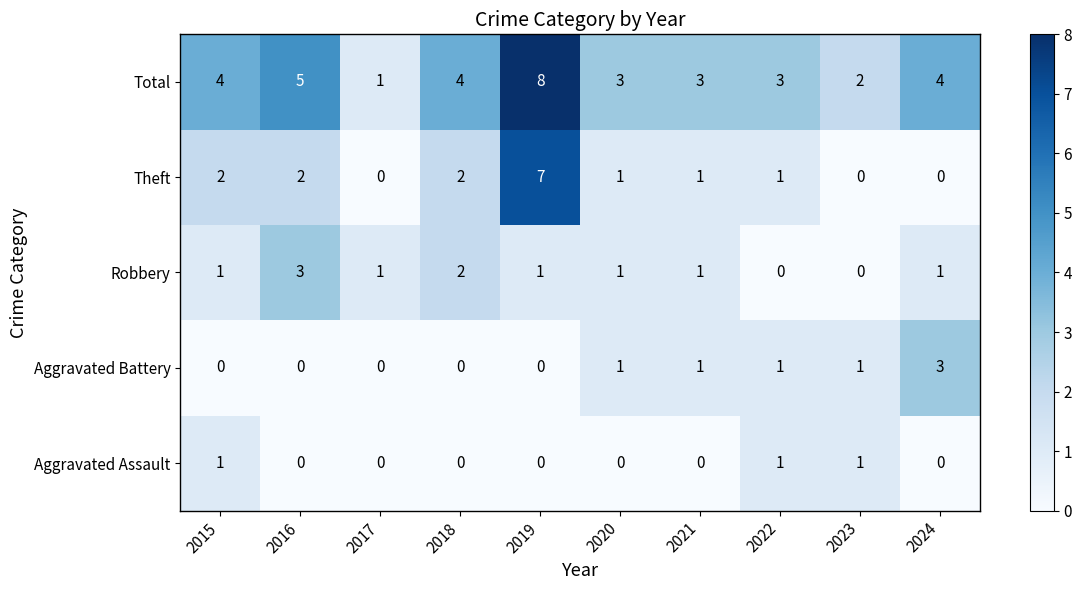

True or false: Theft has a value of 1 at 2020.

True